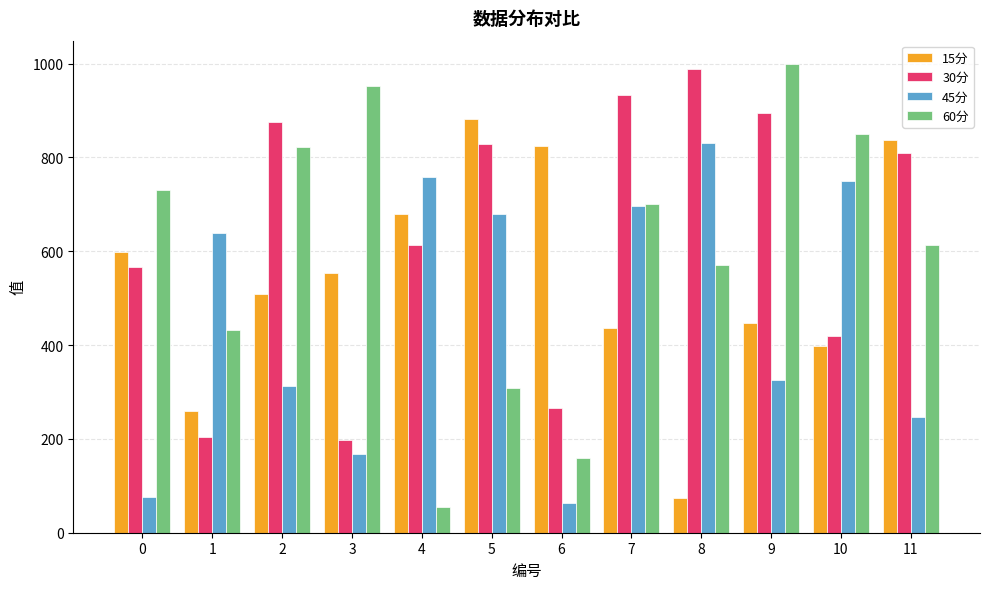

List the series in order of their peak value, lowest first.

45分, 15分, 30分, 60分